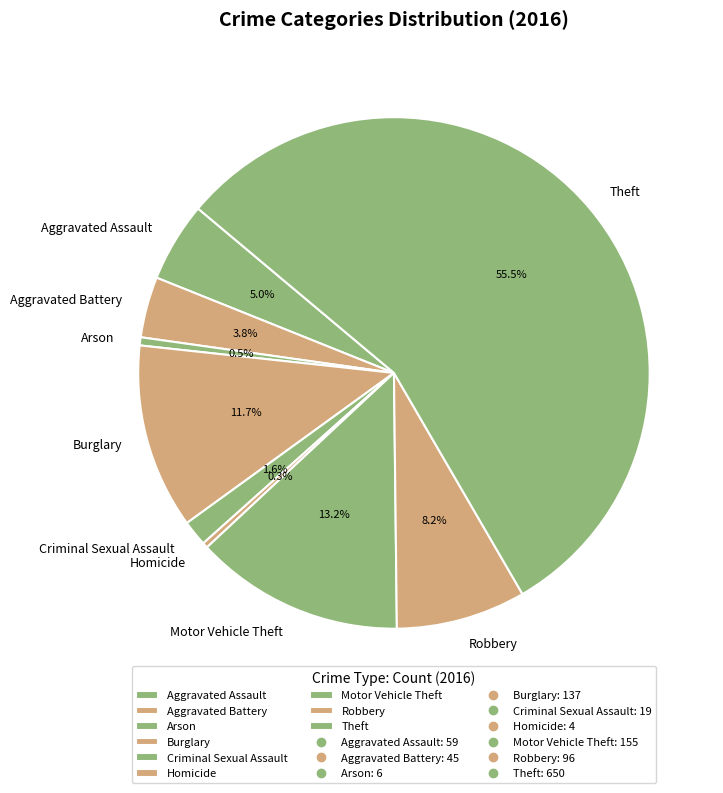

To the nearest percent, what is the difference between the Aggravated Battery and Theft slice percentages?

52%